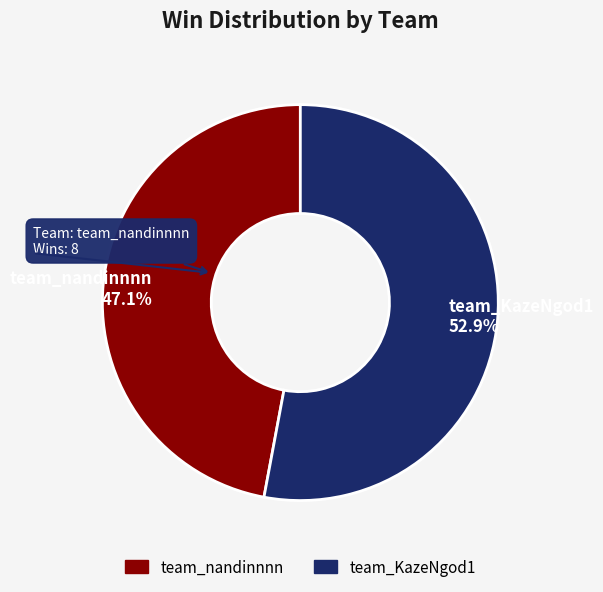

Rank the categories by value from lowest to highest.

team_nandinnnn, team_KazeNgod1